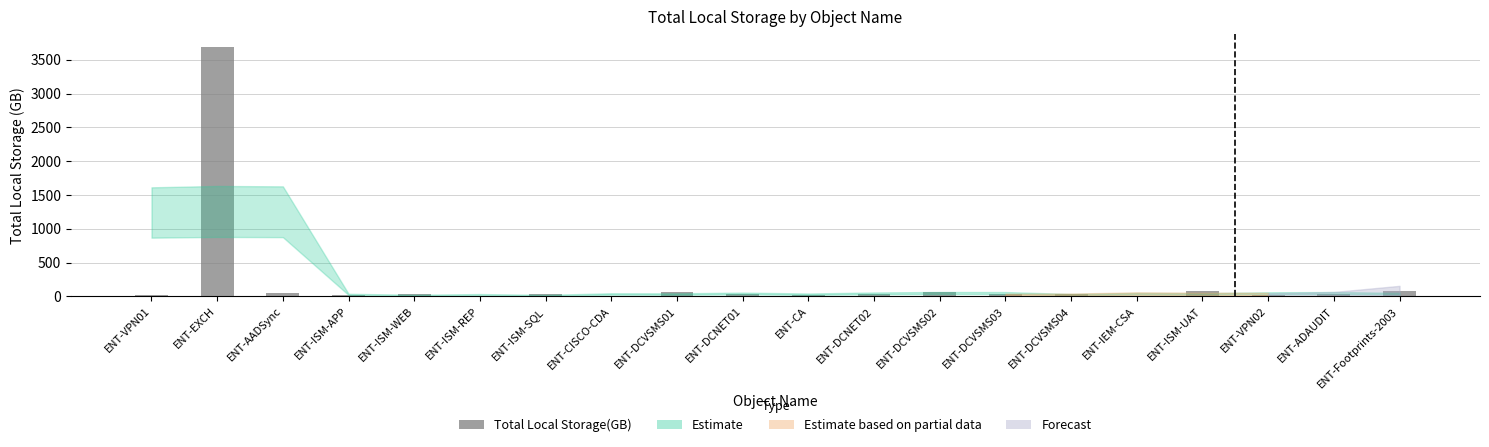

Which category has the highest value across all series?

ENT-EXCH